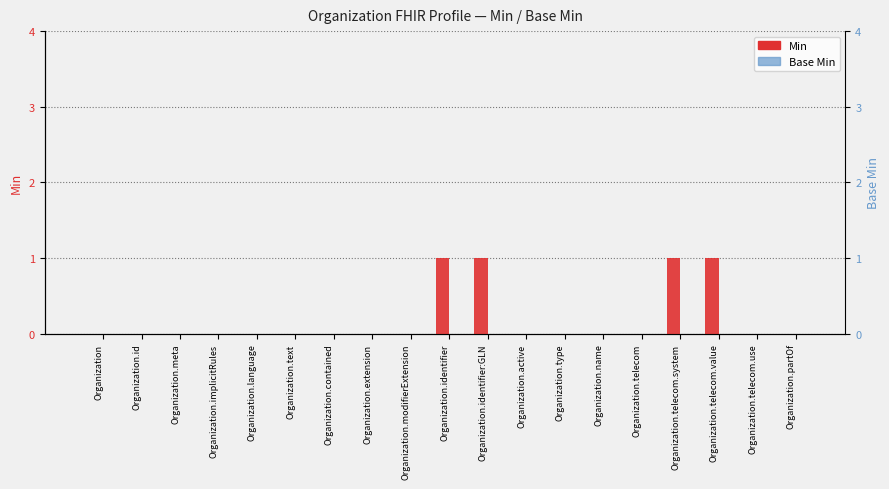

Which series has the largest total across all categories?

Min